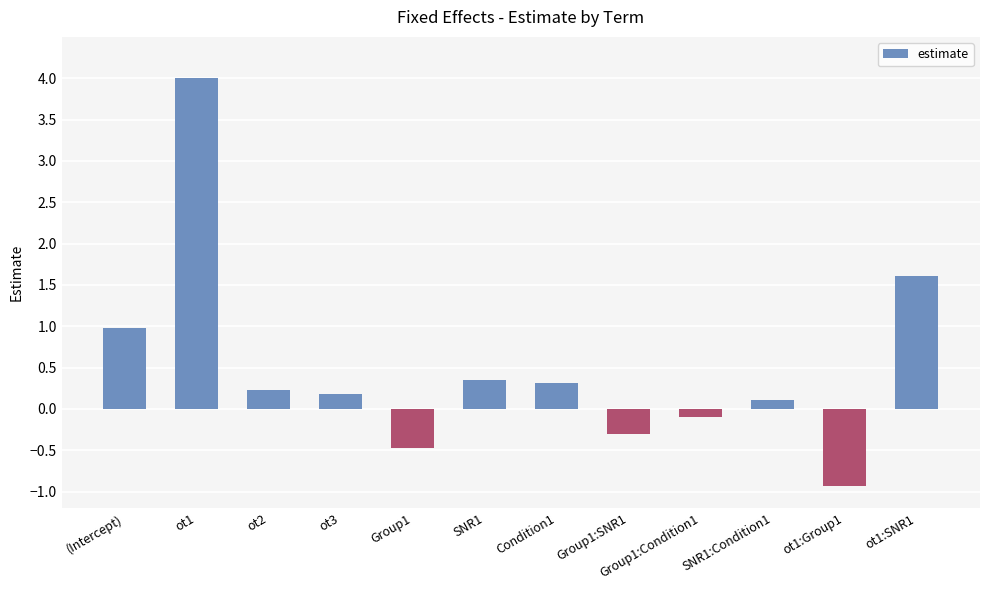

Which label corresponds to the smallest value in the chart?

ot1:Group1